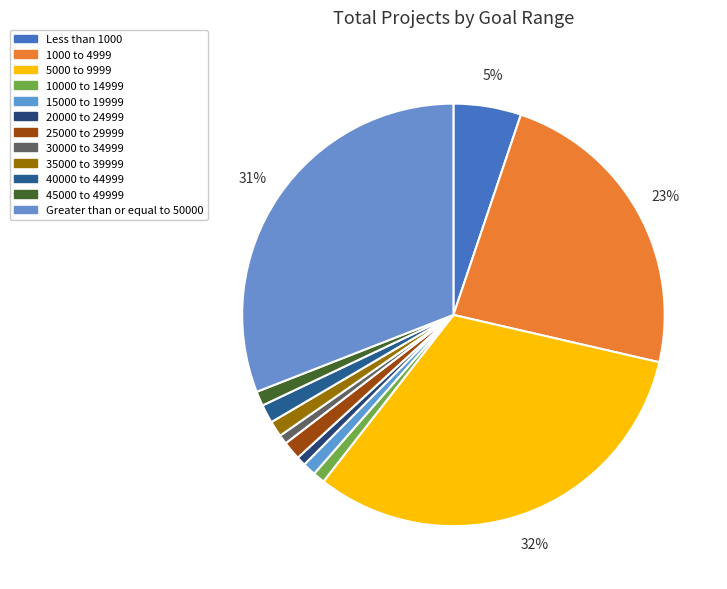

What percentage is the 30000 to 34999 slice, to the nearest percent?

1%